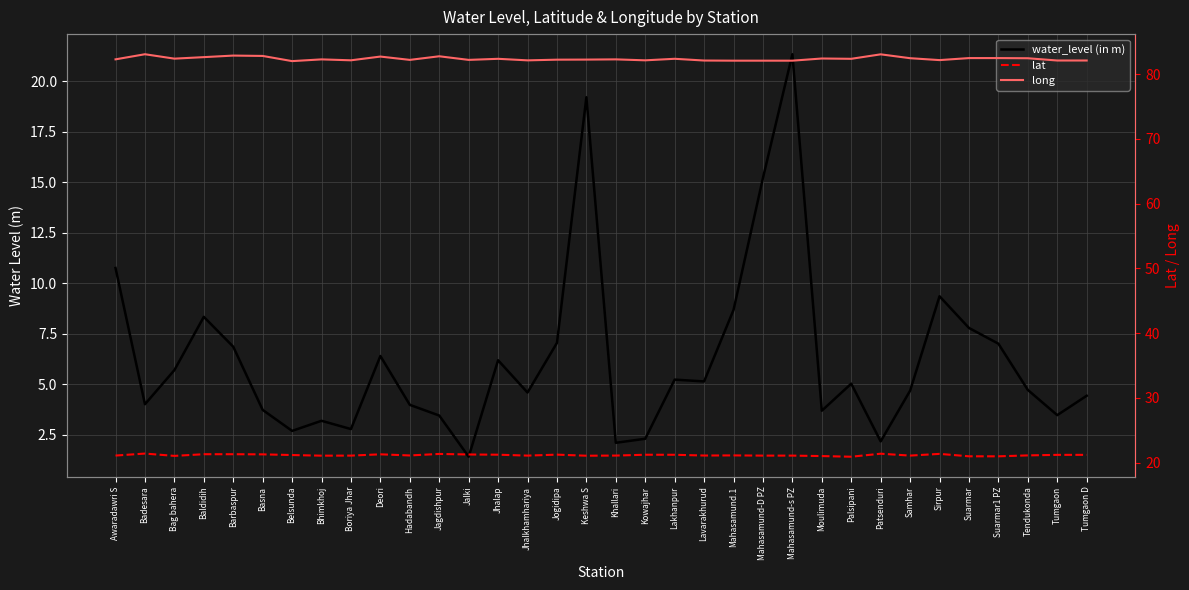

True or false: lat has a value of 21.3 at Jagdishpur.

True